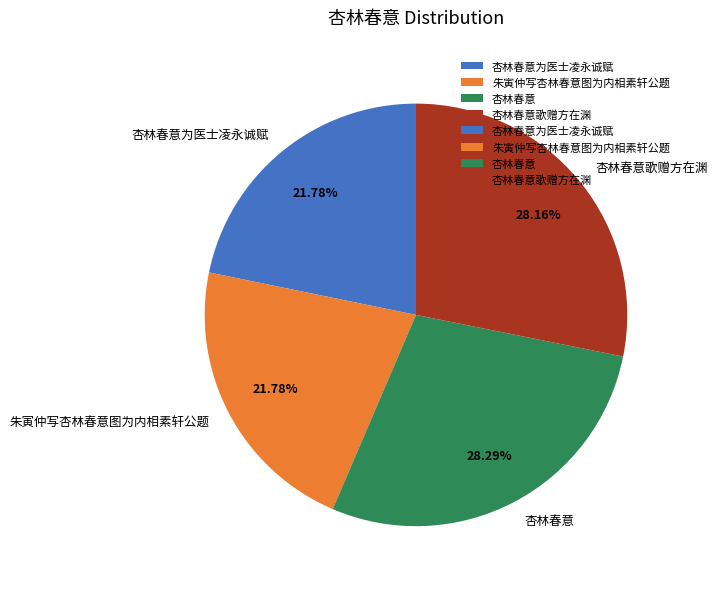

To the nearest percent, what portion does 杏林春意为医士凌永诚赋 represent?

22%